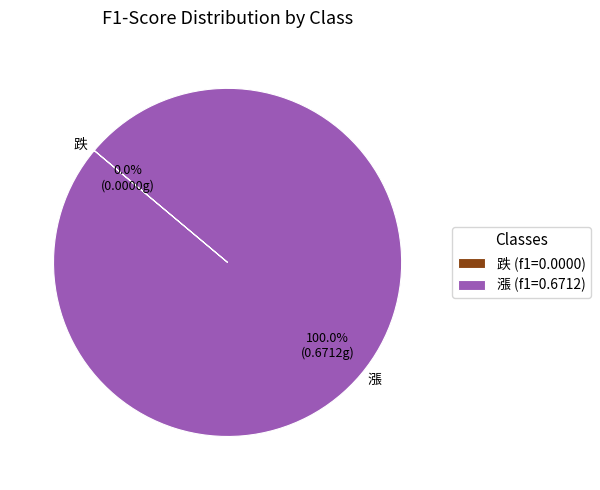

Which category accounts for the majority?

漲